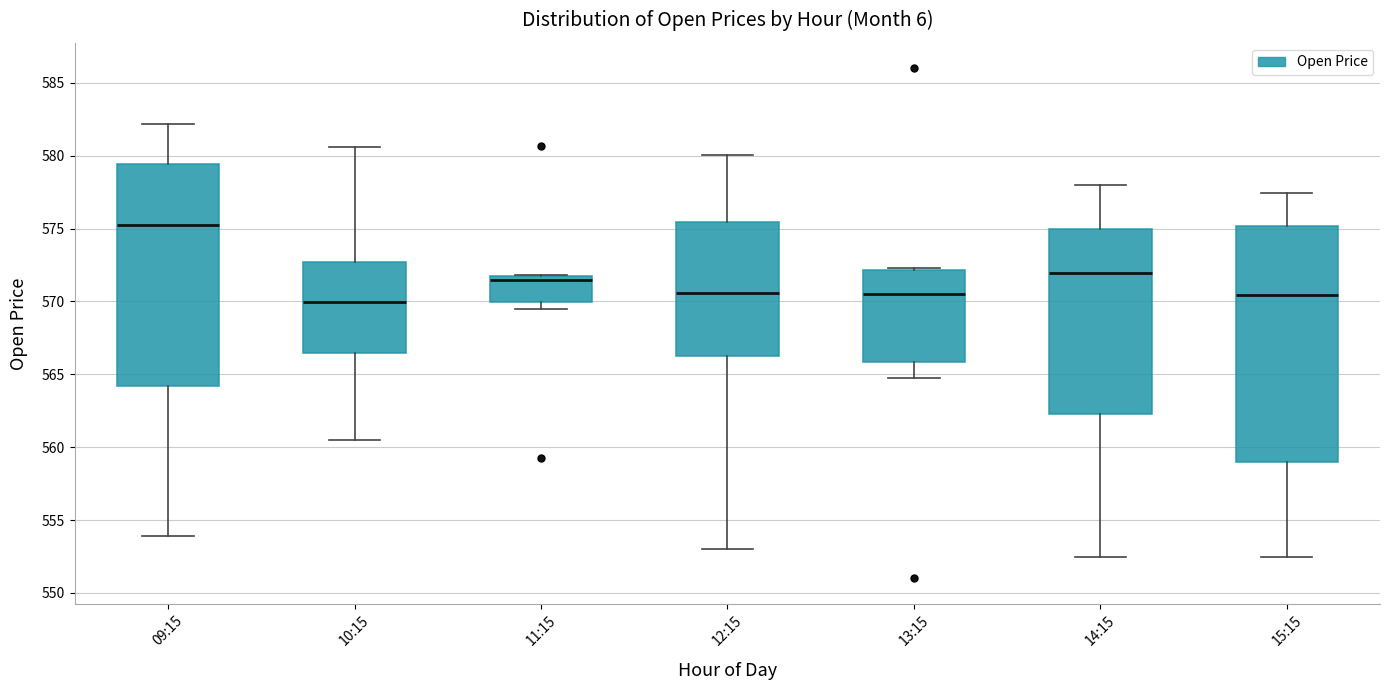

Reading left to right, read every box against the y-axis: the position of its median line, the range the box covers, and the ends of its whiskers. The values are not printed on the chart, so give them approximately, as read against the axis.

09:15: median 575.0, box 564.0 to 579.5, whiskers 554.0 to 582.0
10:15: median 570.0, box 566.5 to 572.5, whiskers 560.5 to 580.5
11:15: median 571.5 (just below the box's upper edge), box 570.0 to 571.5, whiskers 569.5 to 572.0
12:15: median 570.5, box 566.0 to 575.5, whiskers 553.0 to 580.0
13:15: median 570.5, box 566.0 to 572.0, whiskers 564.5 to 572.5
14:15: median 572.0, box 562.5 to 575.0, whiskers 552.5 to 578.0
15:15: median 570.5, box 559.0 to 575.0, whiskers 552.5 to 577.5